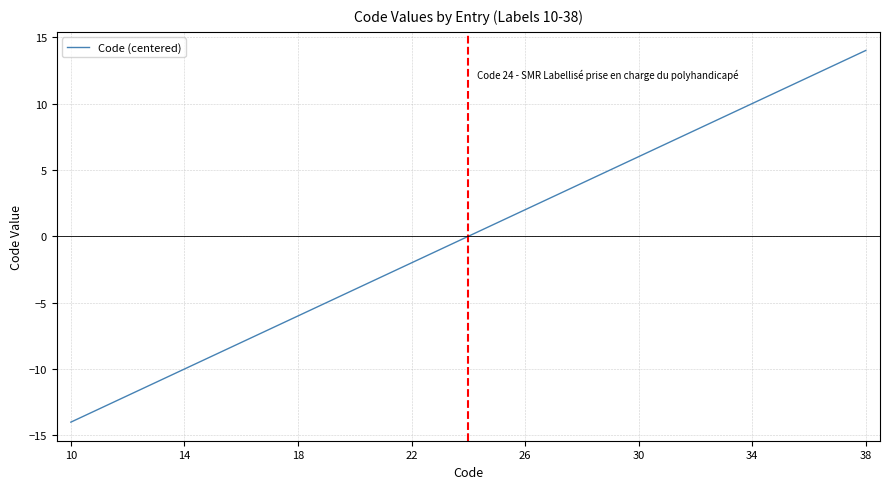

What is the difference between the maximum and minimum values?

28